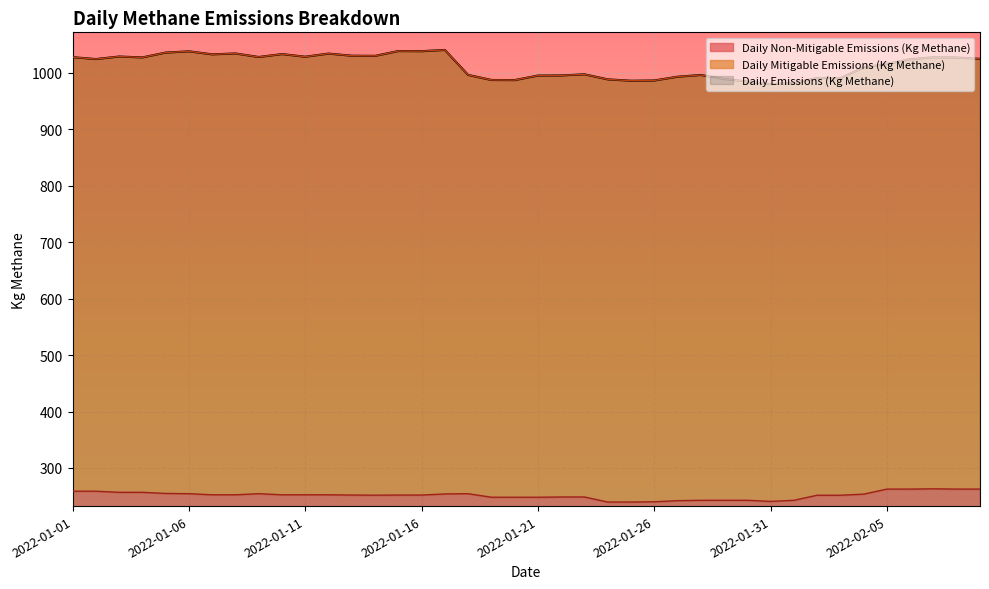

What is the difference between the maximum and minimum values in the Daily Non-Mitigable Emissions (Kg Methane) series?

23.4